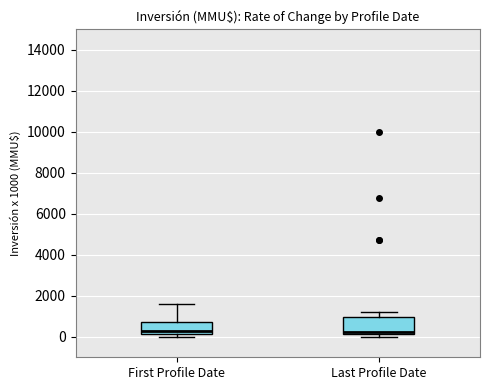

Reading left to right, read every box against the y-axis: the position of its median line, the range the box covers, and the ends of its whiskers. The values are not printed on the chart, so give them approximately, as read against the axis.

First Profile Date: median 400, box 200 to 800, whiskers 0 to 1600
Last Profile Date: median 200 (just above the box's lower edge), box 200 to 1000, whiskers 0 to 1200